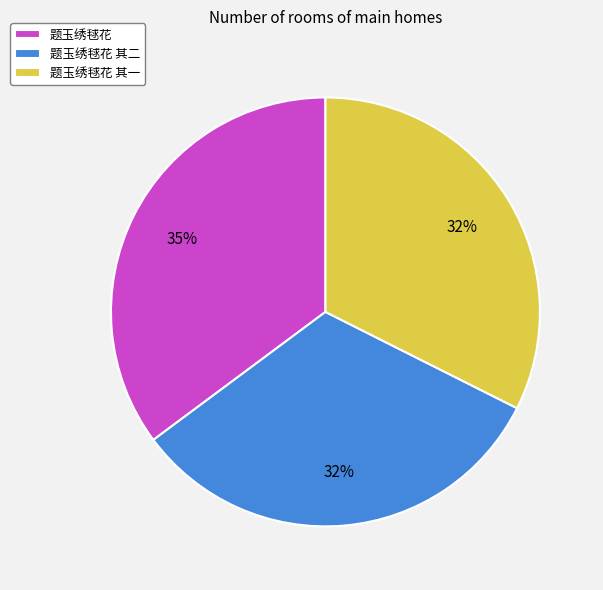

Which has a higher value, 题玉绣毬花 其二 or 题玉绣毬花?

题玉绣毬花